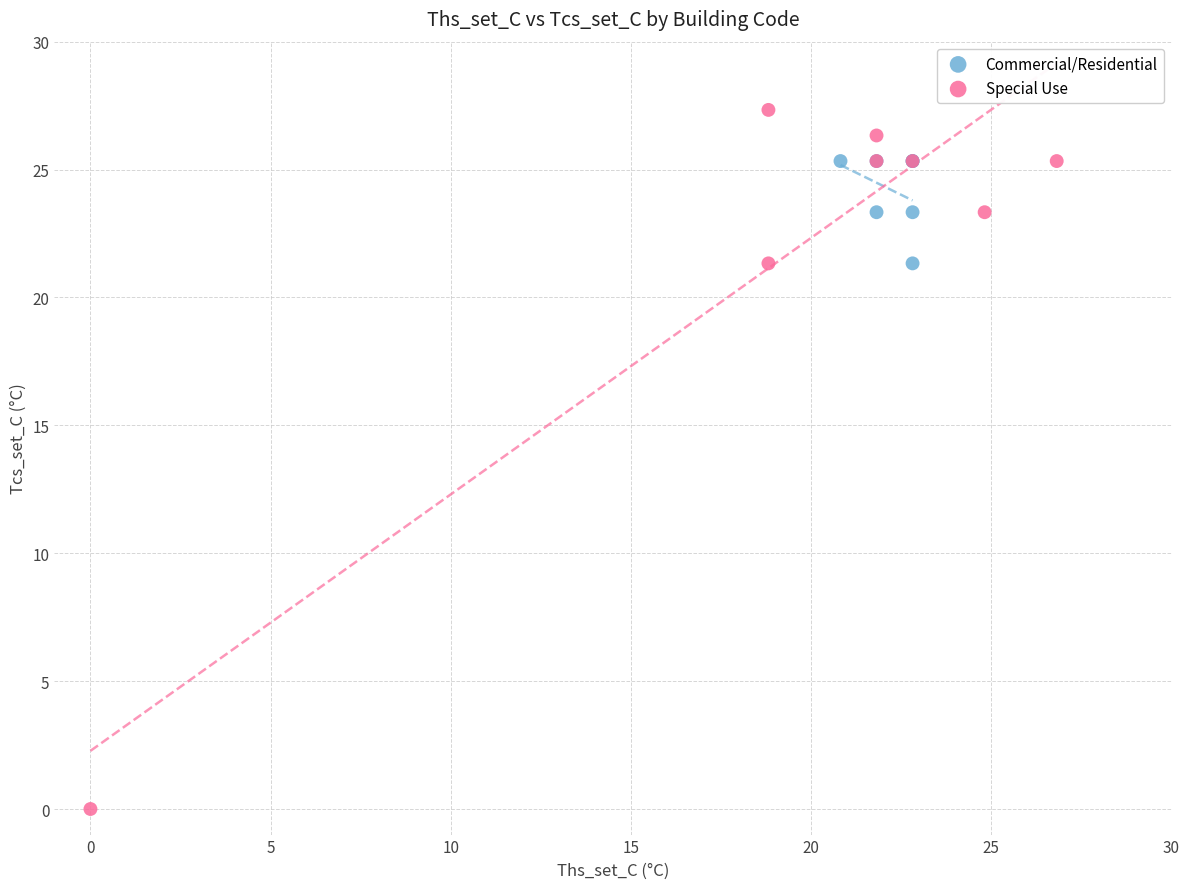

What are all the series names shown in the legend?

Commercial/Residential, Special Use